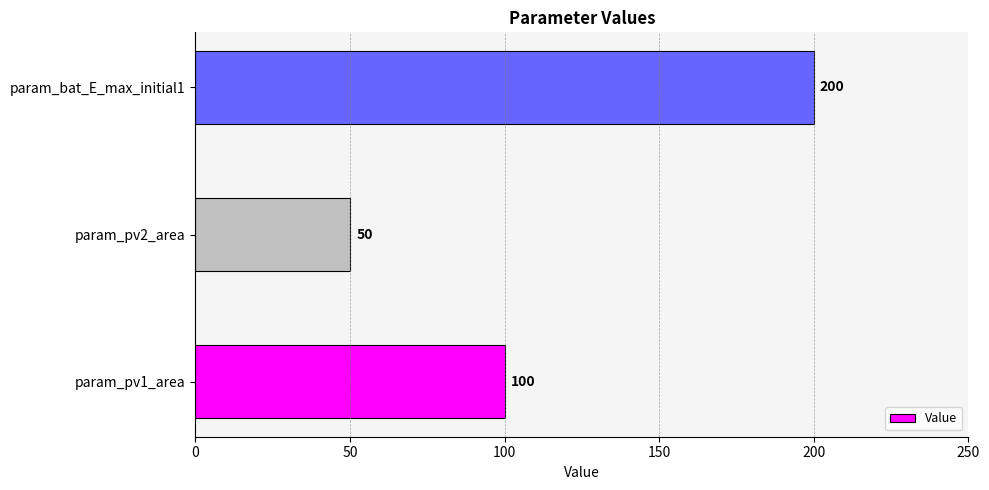

Is it true that the value at param_pv1_area is 51?

False